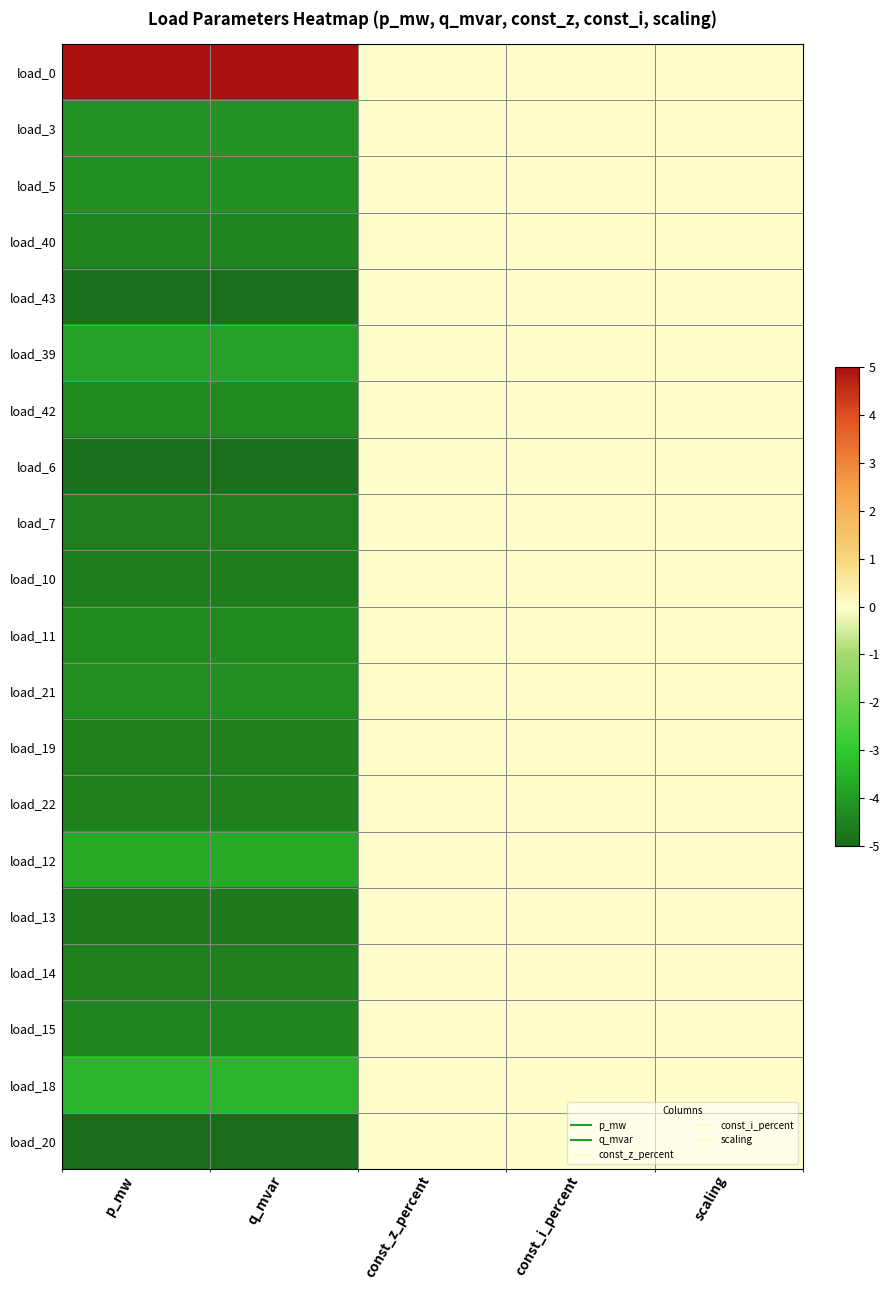

Reading left to right, transcribe all the data shown in this chart.

load_0: p_mw=5.0	q_mvar=5.0	const_z_percent=0.0	const_i_percent=0.0	scaling=0.0
load_3: p_mw=-4.2	q_mvar=-4.2	const_z_percent=0.0	const_i_percent=0.0	scaling=0.0
load_5: p_mw=-4.2	q_mvar=-4.2	const_z_percent=0.0	const_i_percent=0.0	scaling=0.0
load_40: p_mw=-4.4	q_mvar=-4.4	const_z_percent=0.0	const_i_percent=0.0	scaling=0.0
load_43: p_mw=-4.8	q_mvar=-4.8	const_z_percent=0.0	const_i_percent=0.0	scaling=0.0
load_39: p_mw=-3.9	q_mvar=-3.9	const_z_percent=0.0	const_i_percent=0.0	scaling=0.0
load_42: p_mw=-4.3	q_mvar=-4.3	const_z_percent=0.0	const_i_percent=0.0	scaling=0.0
load_6: p_mw=-4.9	q_mvar=-4.9	const_z_percent=0.0	const_i_percent=0.0	scaling=0.0
load_7: p_mw=-4.5	q_mvar=-4.5	const_z_percent=0.0	const_i_percent=0.0	scaling=0.0
load_10: p_mw=-4.6	q_mvar=-4.6	const_z_percent=0.0	const_i_percent=0.0	scaling=0.0
load_11: p_mw=-4.4	q_mvar=-4.4	const_z_percent=0.0	const_i_percent=0.0	scaling=0.0
load_21: p_mw=-4.3	q_mvar=-4.3	const_z_percent=0.0	const_i_percent=0.0	scaling=0.0
load_19: p_mw=-4.5	q_mvar=-4.5	const_z_percent=0.0	const_i_percent=0.0	scaling=0.0
load_22: p_mw=-4.5	q_mvar=-4.5	const_z_percent=0.0	const_i_percent=0.0	scaling=0.0
load_12: p_mw=-3.6	q_mvar=-3.6	const_z_percent=0.0	const_i_percent=0.0	scaling=0.0
load_13: p_mw=-4.7	q_mvar=-4.7	const_z_percent=0.0	const_i_percent=0.0	scaling=0.0
load_14: p_mw=-4.5	q_mvar=-4.5	const_z_percent=0.0	const_i_percent=0.0	scaling=0.0
load_15: p_mw=-4.4	q_mvar=-4.4	const_z_percent=0.0	const_i_percent=0.0	scaling=0.0
load_18: p_mw=-3.5	q_mvar=-3.5	const_z_percent=0.0	const_i_percent=0.0	scaling=0.0
load_20: p_mw=-5.0	q_mvar=-5.0	const_z_percent=0.0	const_i_percent=0.0	scaling=0.0